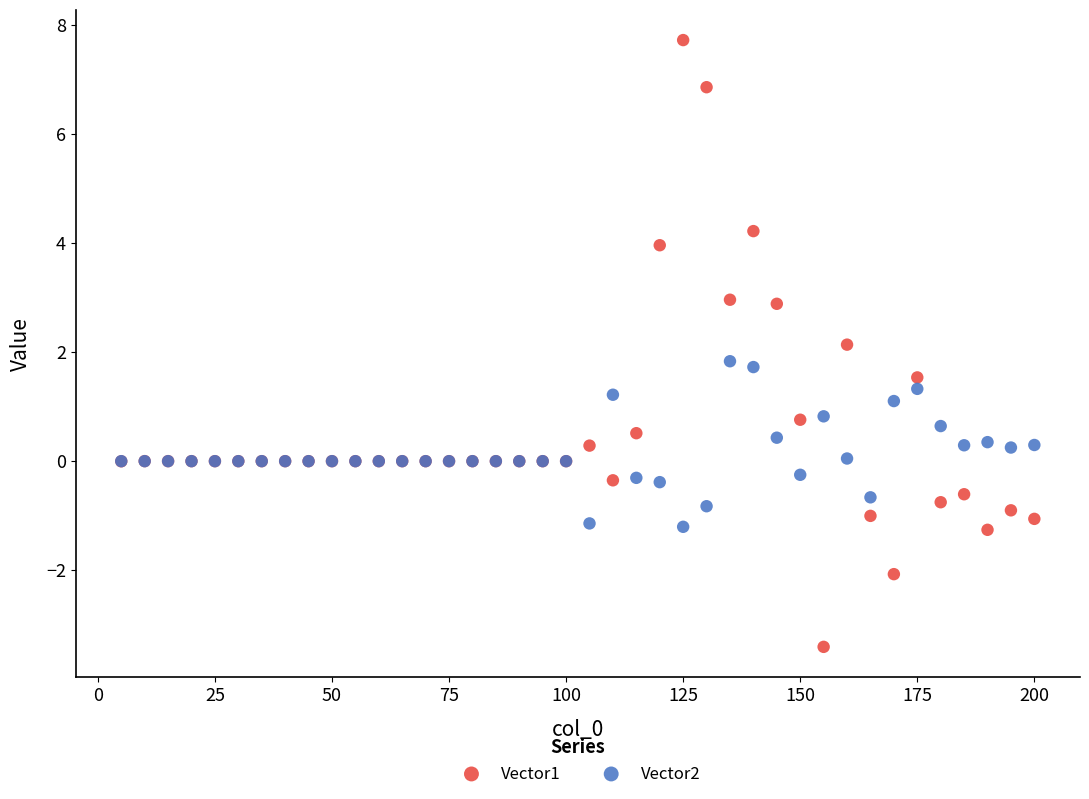

What is the X range (max minus min) for the scatter plot?

195.0